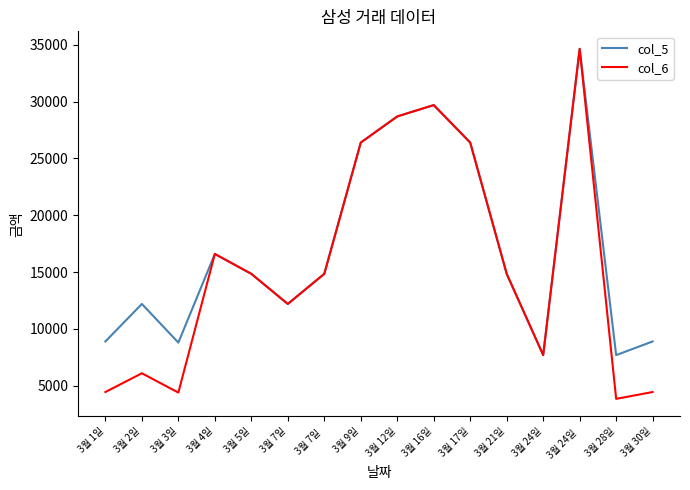

How many interior local peaks does the col_6 series have?

4